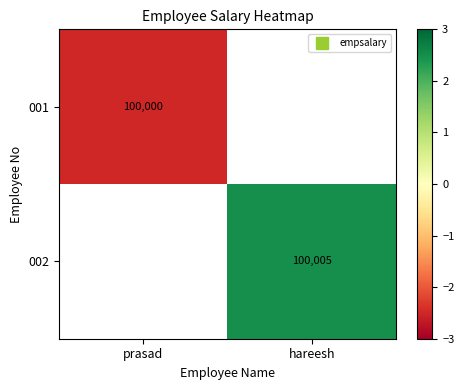

What is the smallest value displayed?

-2.5